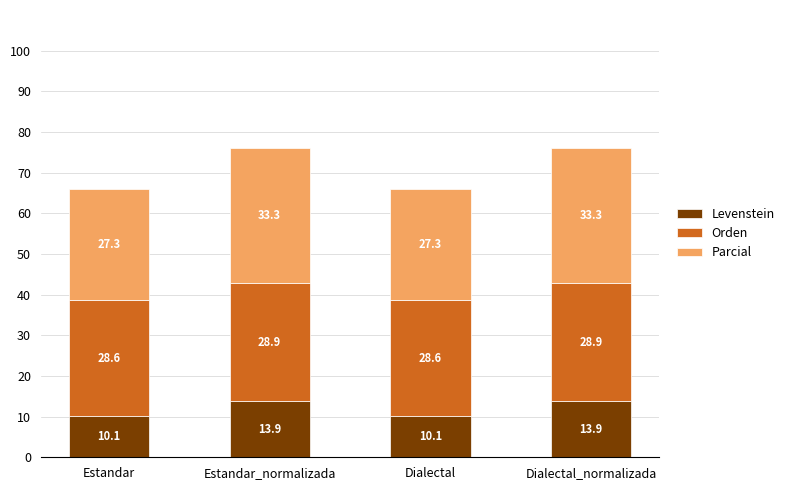

What is the difference between the second highest and minimum values in the Levenstein series?

3.8